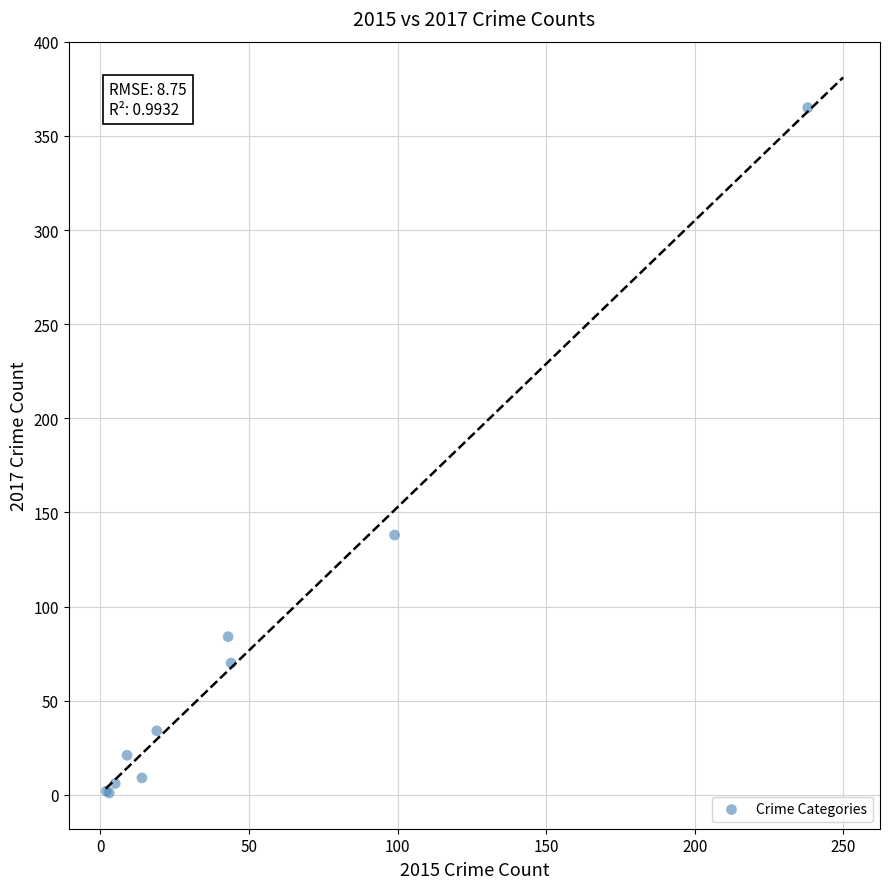

What Y value in the scatter plot is closest to 183?

138